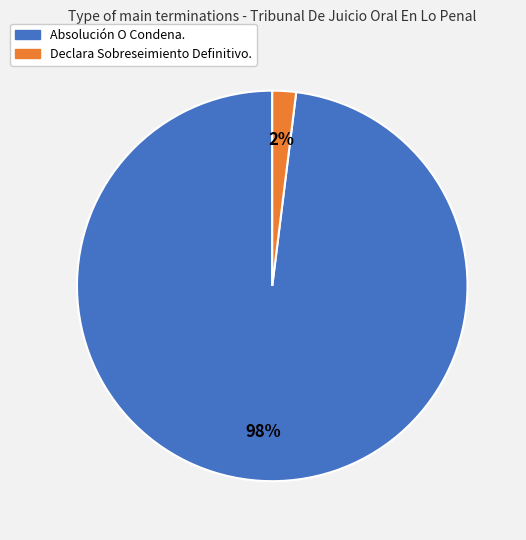

Which slice is the largest?

Absolución O Condena.